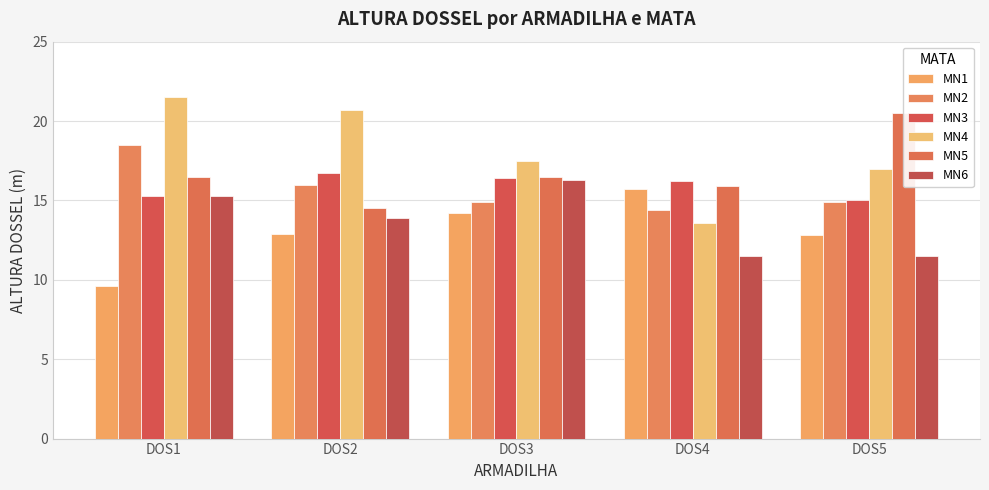

At which label is MN3 closest to 15?

DOS5